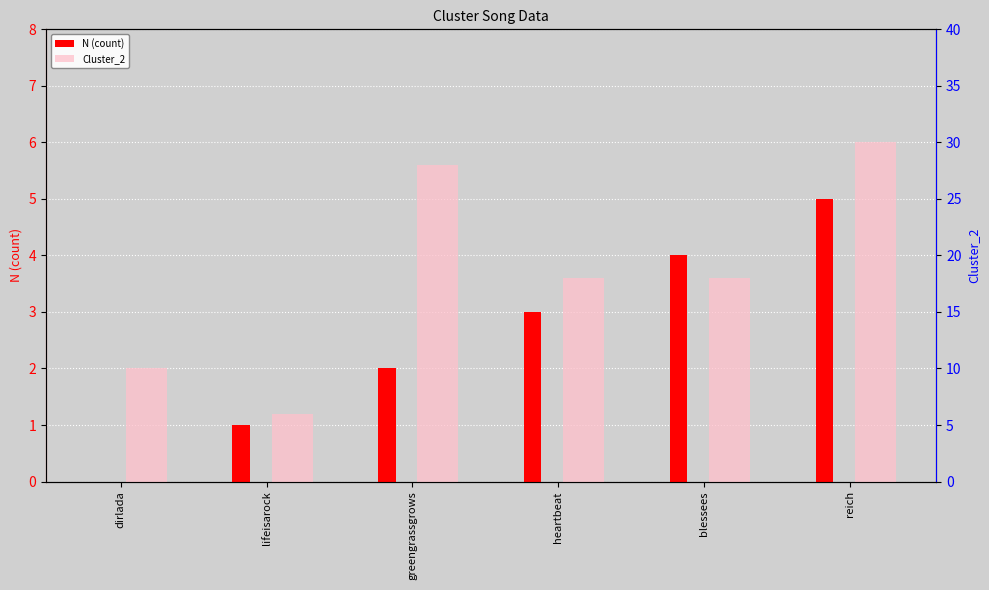

Does the chart contain stacked bars?

No